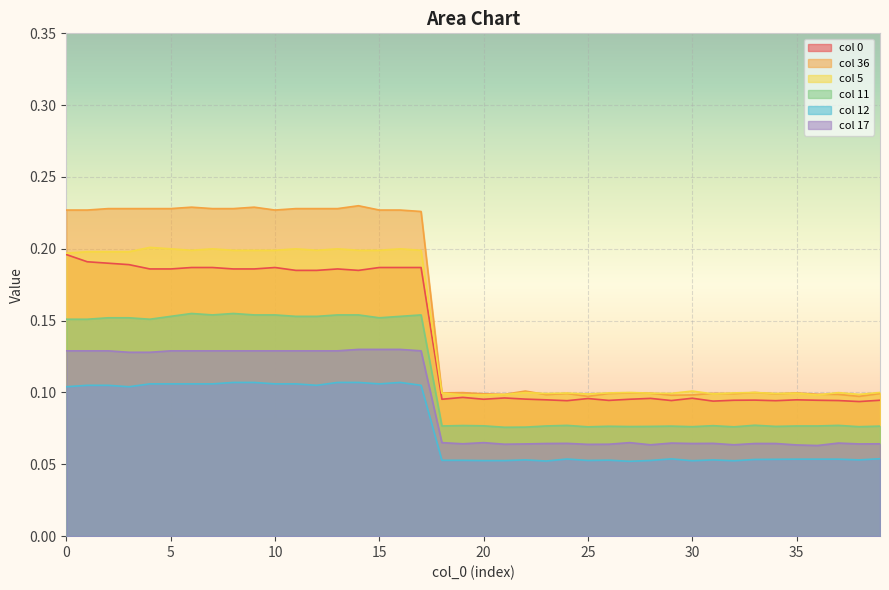

True or false: col 0 has a value of 0.1 at 35.

True